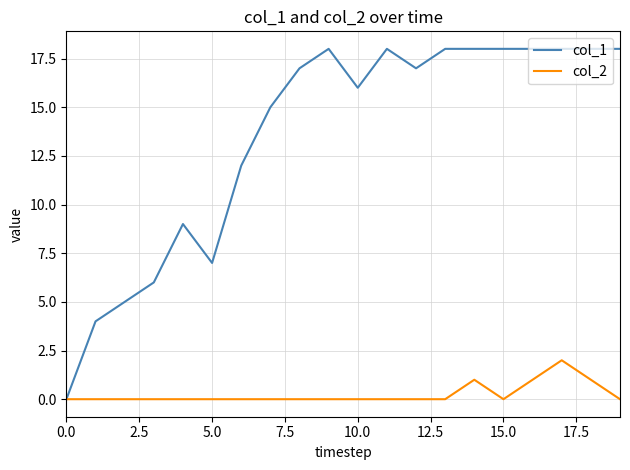

What is the highest value of the col_1 series?

18